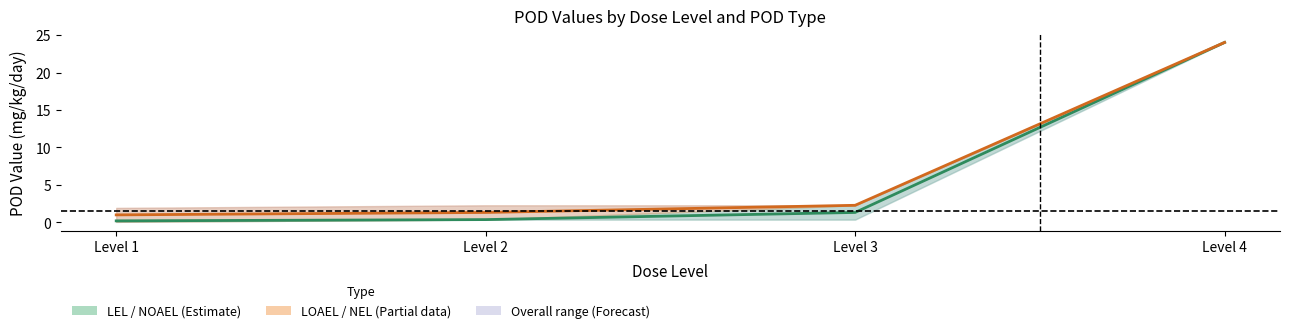

What is the average value of the LOAEL–NEL central series?

7.2